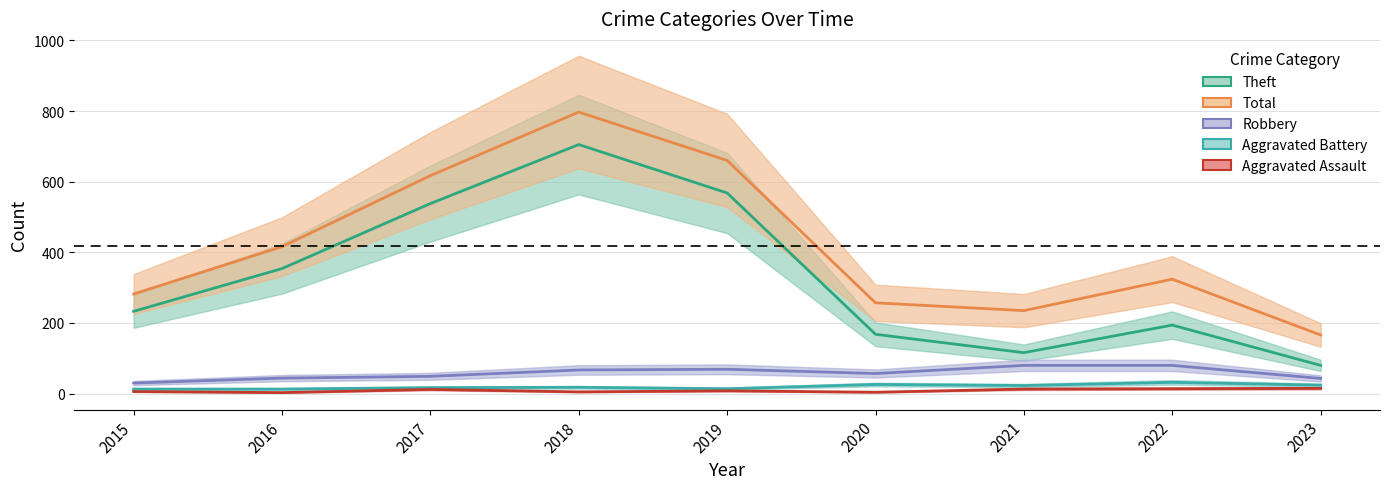

What is the difference between the highest and lowest values at 2019?

652